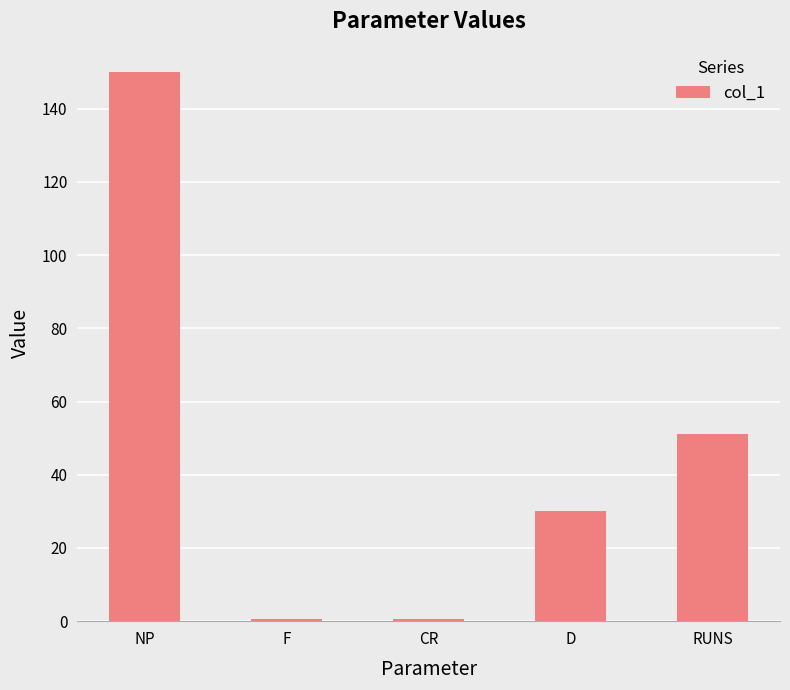

What is the change in value from CR to D?

+29.5